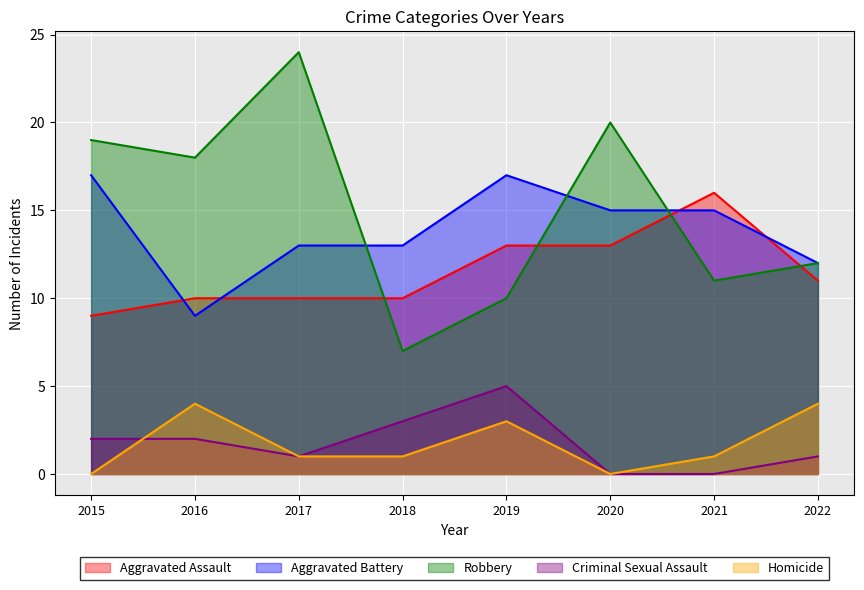

In Homicide, how many points are lower than both neighbors (excluding endpoints)?

1